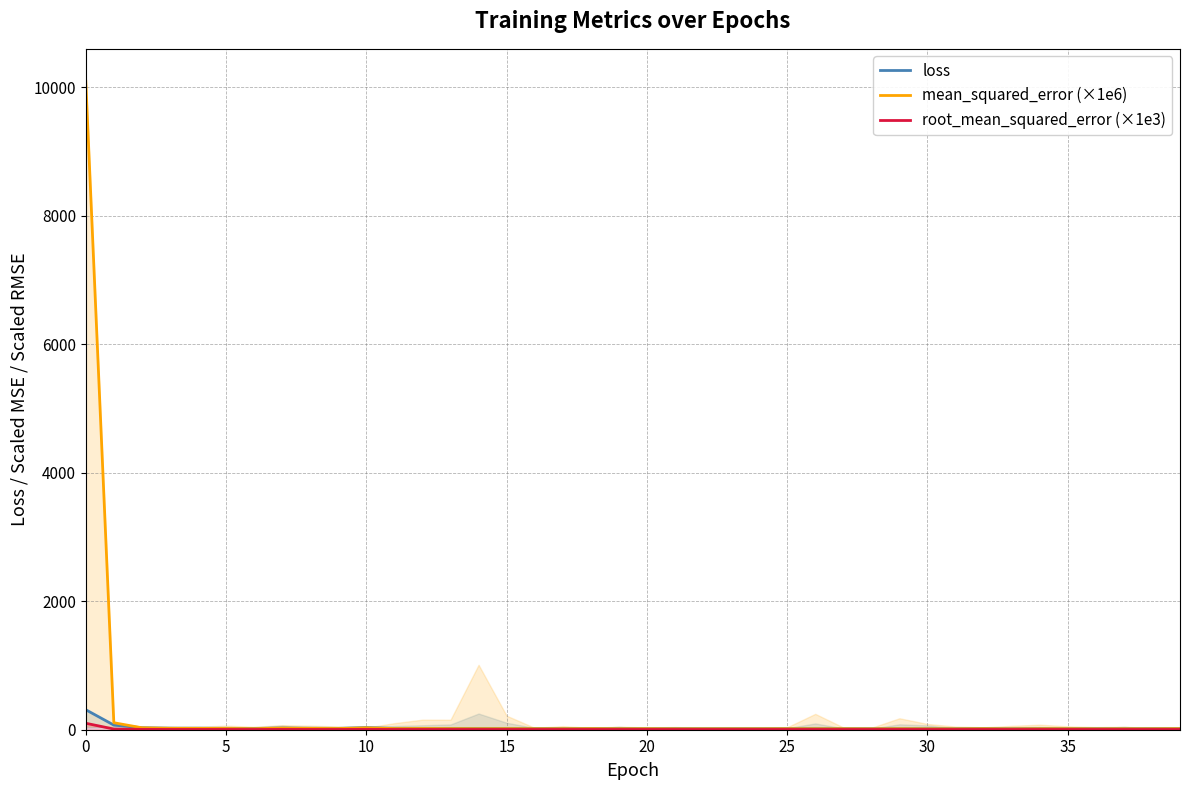

Where is the first local maximum for root_mean_squared_error (×1e3)?

20